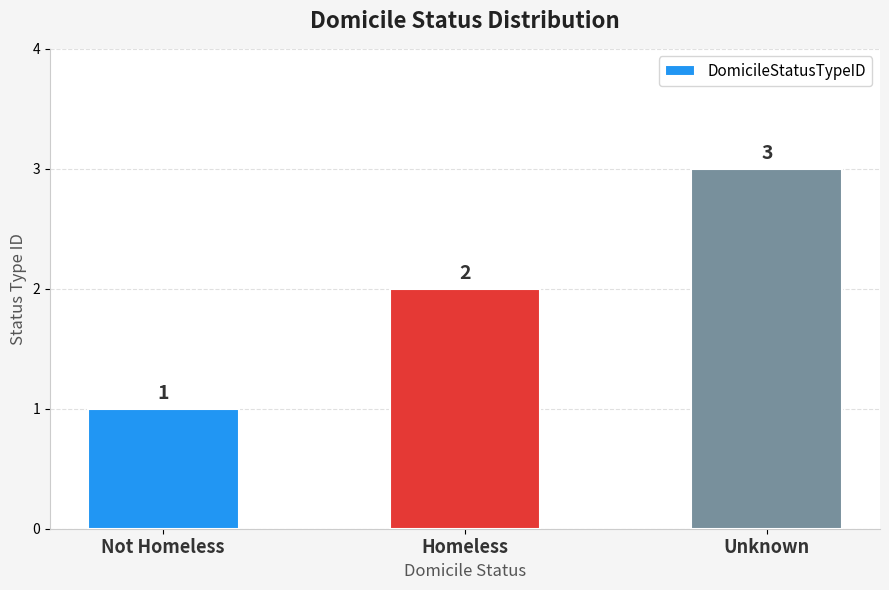

What is the difference between the values at Unknown and Not Homeless?

2